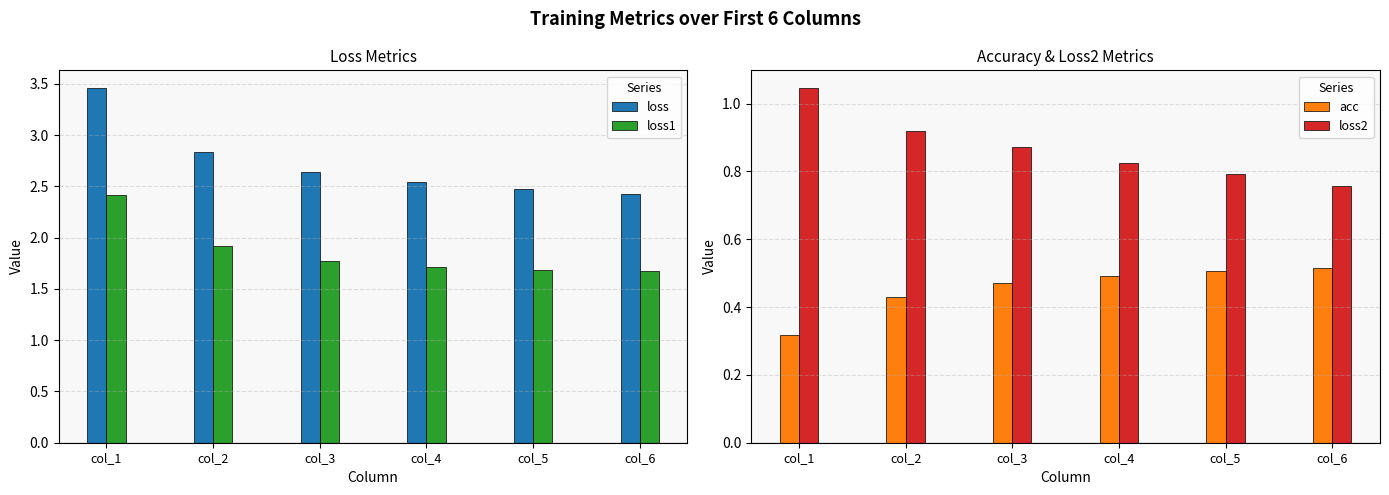

Which series changed the most between col_2 and col_6?

loss